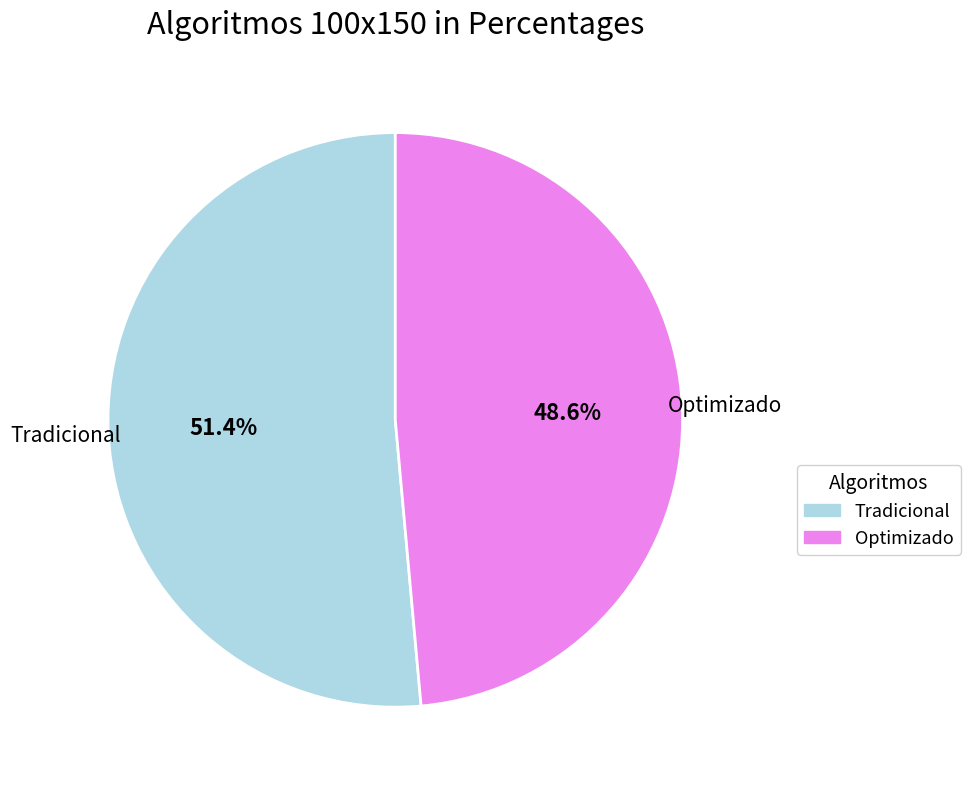

Which category has the biggest portion of the pie?

Tradicional